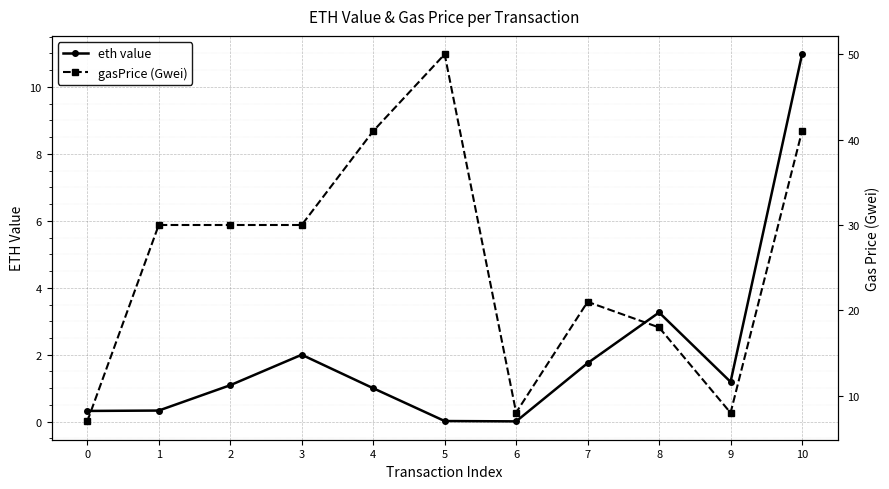

True or false: eth value has a value of 4.5 at 8.

False